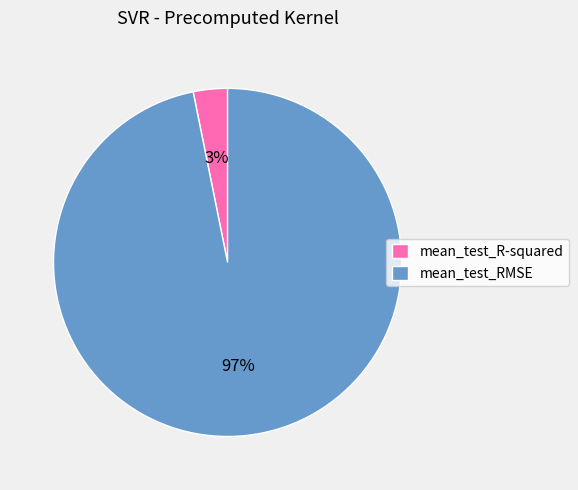

Which has a higher value, mean_test_RMSE or mean_test_R-squared?

mean_test_RMSE